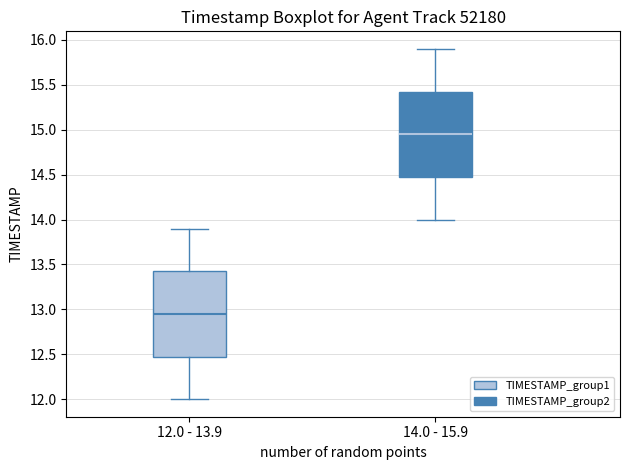

Reading left to right, read every box against the y-axis: the position of its median line, the range the box covers, and the ends of its whiskers. The values are not printed on the chart, so give them approximately, as read against the axis.

12.0 - 13.9: median 12.95, box 12.50 to 13.45, whiskers 12.00 to 13.90
14.0 - 15.9: median 14.95, box 14.50 to 15.45, whiskers 14.00 to 15.90